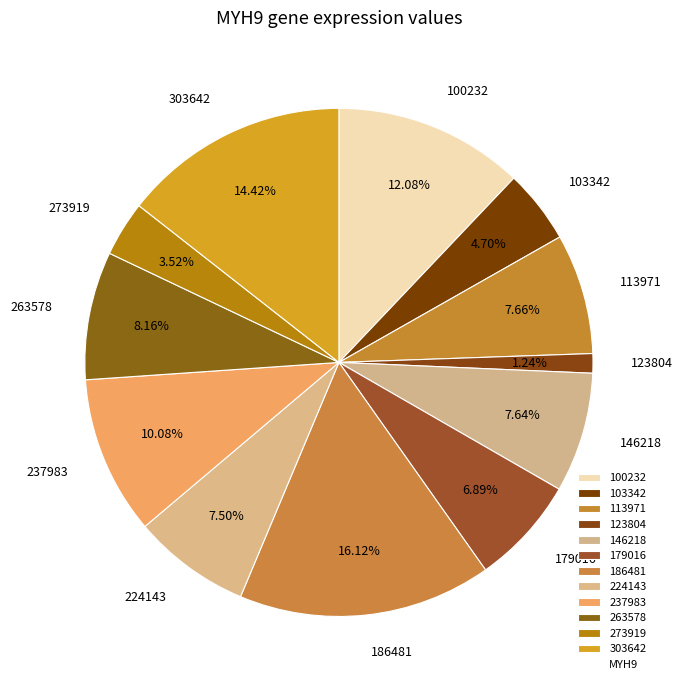

Do 123804 and 113971 together represent more than half of the pie?

No